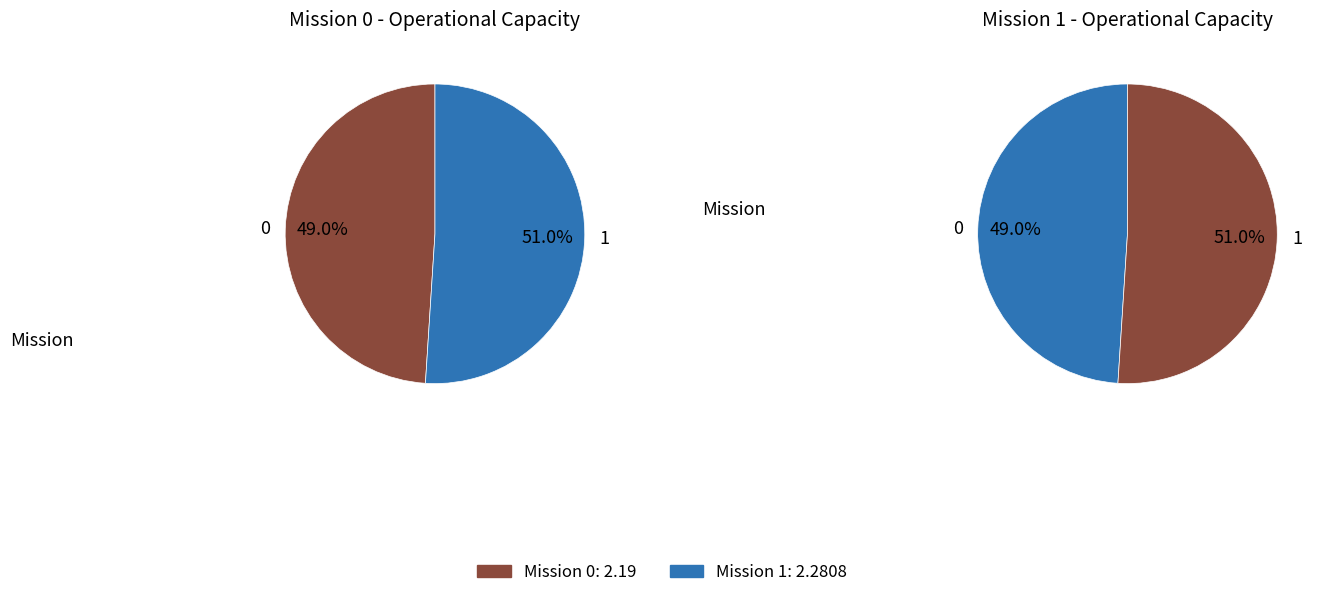

To the nearest percent, what percentage of the pie is 0?

49%